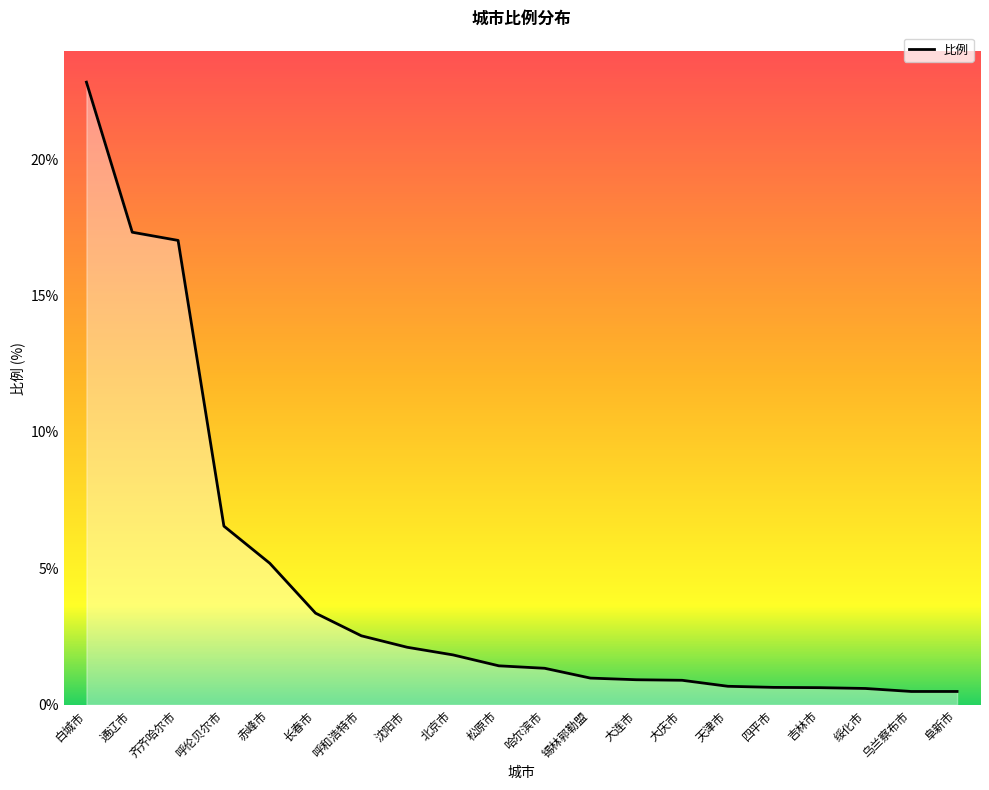

What is the average value?

4.4